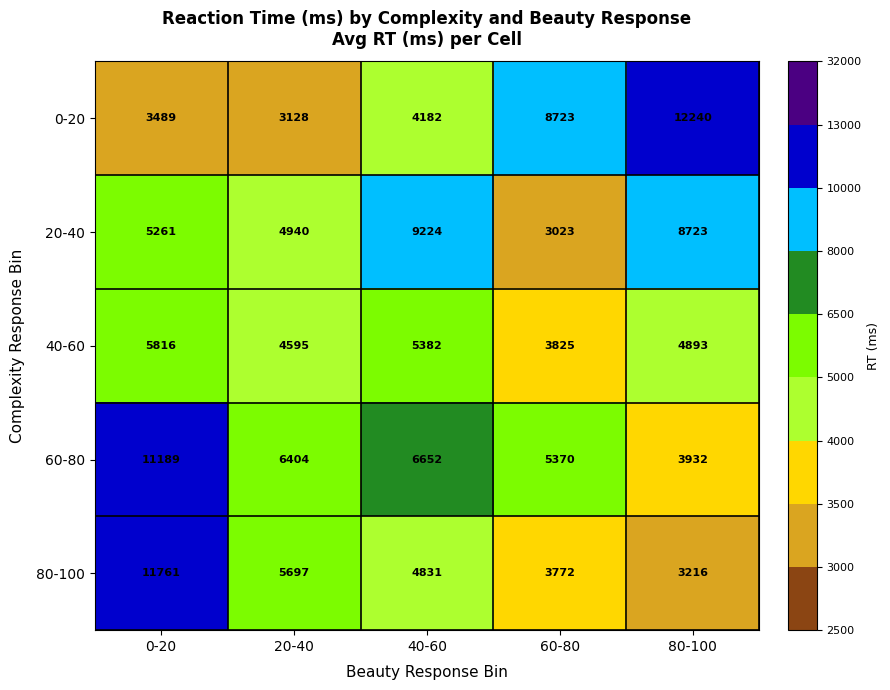

What is the difference between the highest and lowest values at 80-100?

9024